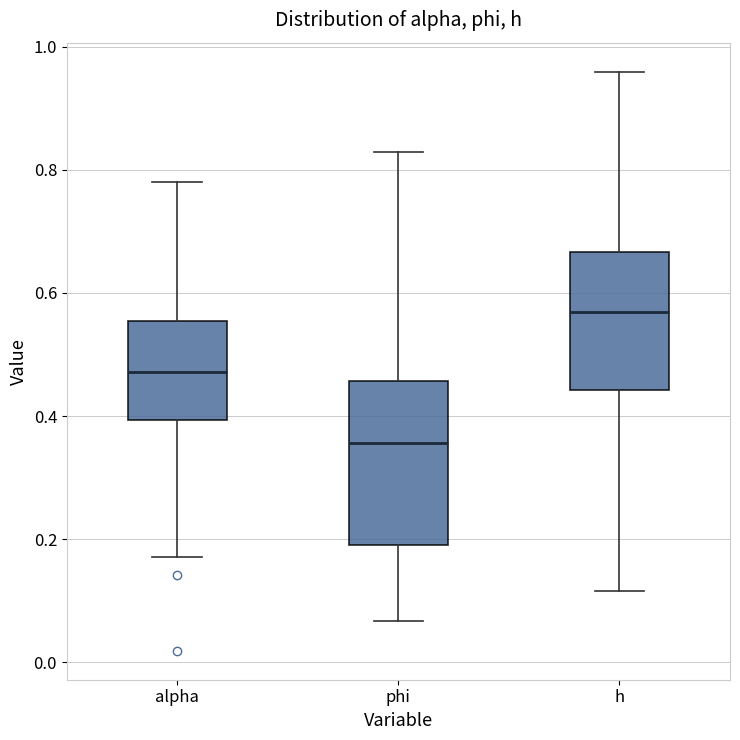

Which box has the highest median line?

h